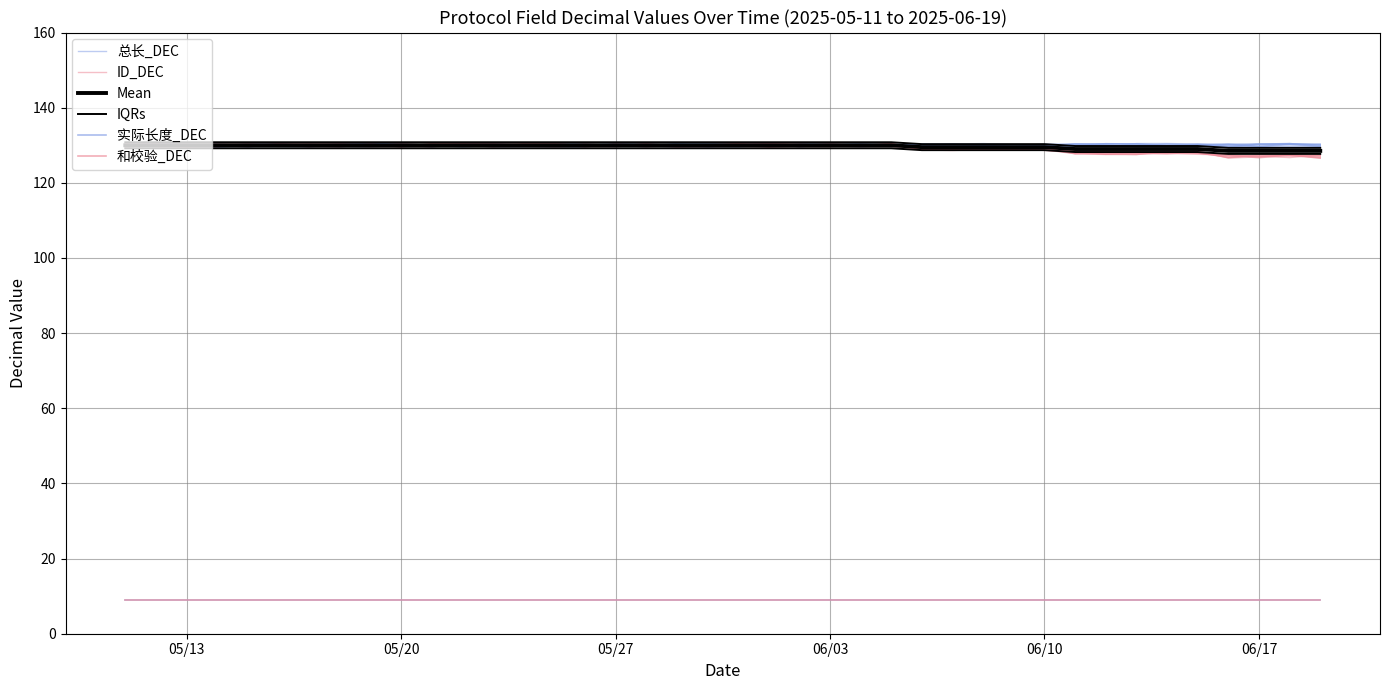

Does the chart display data point markers on the line(s)?

No